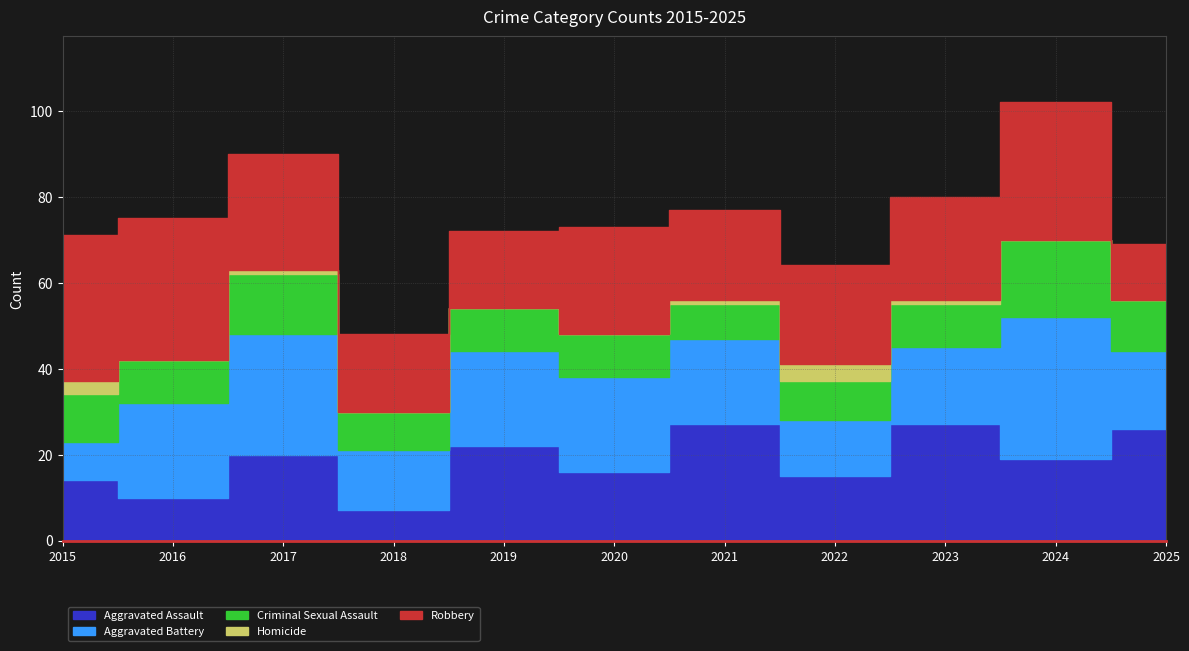

Is the value of Criminal Sexual Assault at 2020 greater than the value of Homicide at 2024?

Yes